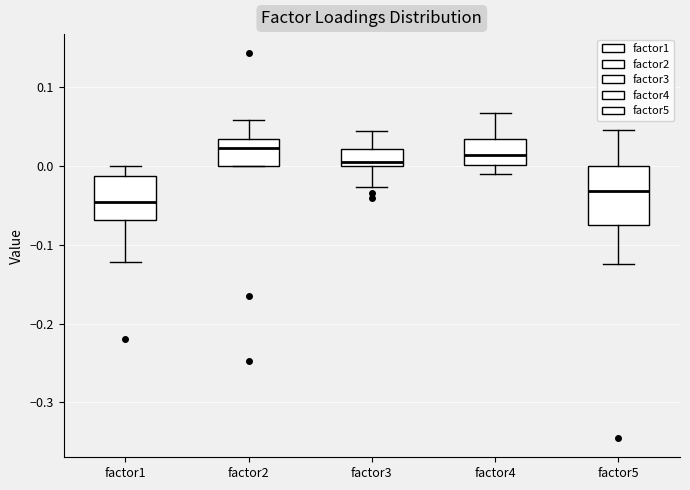

Reading left to right, read every box against the y-axis: the position of its median line, the range the box covers, and the ends of its whiskers. The values are not printed on the chart, so give them approximately, as read against the axis.

factor1: median -0.05, box -0.07 to -0.01, whiskers -0.12 to 0.00
factor2: median 0.02, box 0.00 to 0.03, whiskers 0.00 to 0.06
factor3: median 0.01, box 0.00 to 0.02, whiskers -0.03 to 0.04
factor4: median 0.01, box 0.00 to 0.03, whiskers -0.01 to 0.07
factor5: median -0.03, box -0.07 to 0.00, whiskers -0.12 to 0.05